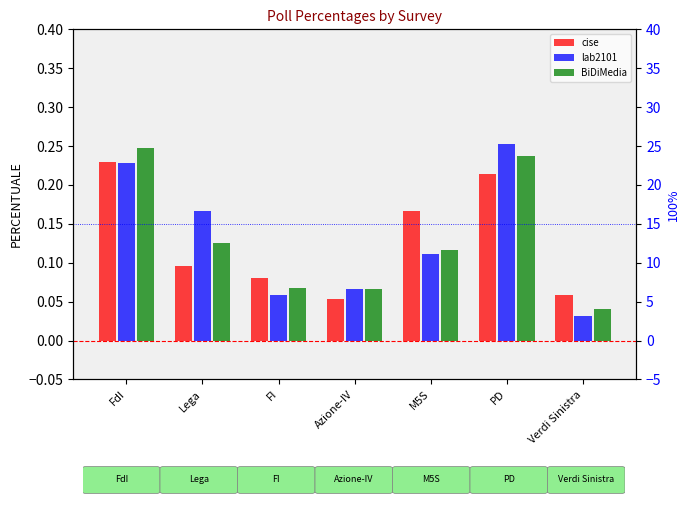

Is the value of lab2101 at Azione-IV greater than the value of cise at Lega?

No